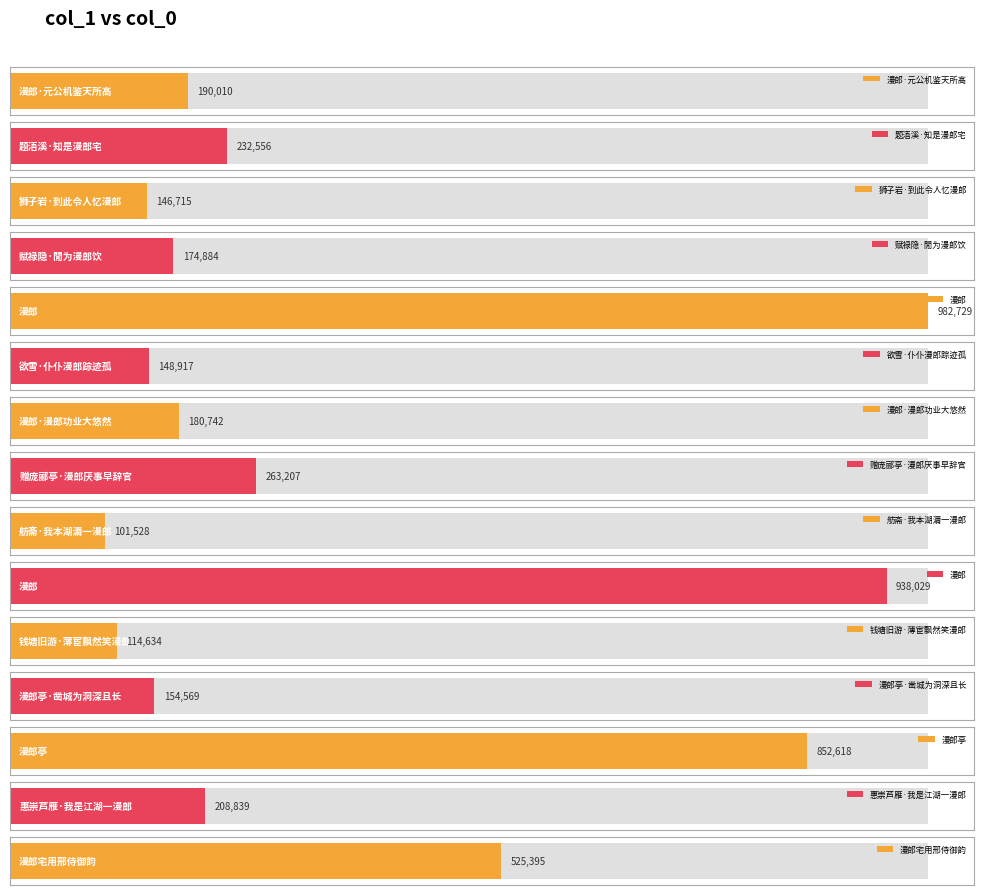

Rank the categories by value from highest to lowest.

漫郎, 漫郎, 漫郎亭, 漫郎宅用邢侍御韵, 赠庞郦亭·漫郎厌事早辞官, 题浯溪·知是漫郎宅, 惠崇芦雁·我是江湖一漫郎, 漫郎·元公机鉴天所高, 漫郎·漫郎功业大悠然, 赋禄隐·閒为漫郎饮, 漫郎亭·凿城为洞深且长, 欲雪·仆仆漫郎踪迹孤, 狮子岩·到此令人忆漫郎, 钱塘旧游·薄宦飘然笑漫郎, 舫斋·我本湖漘一漫郎